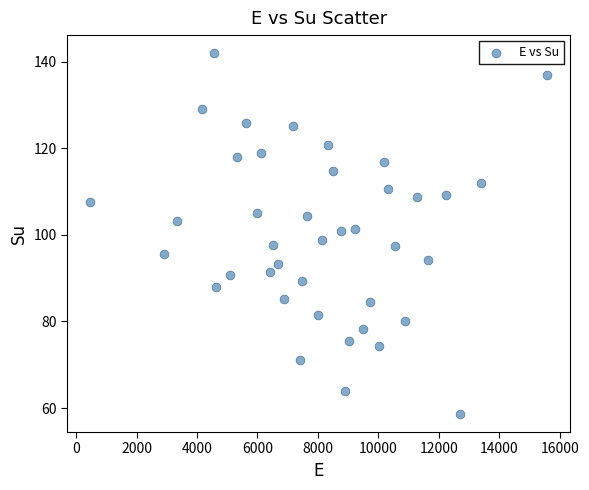

What is the range of Y values (max minus min)?

83.3